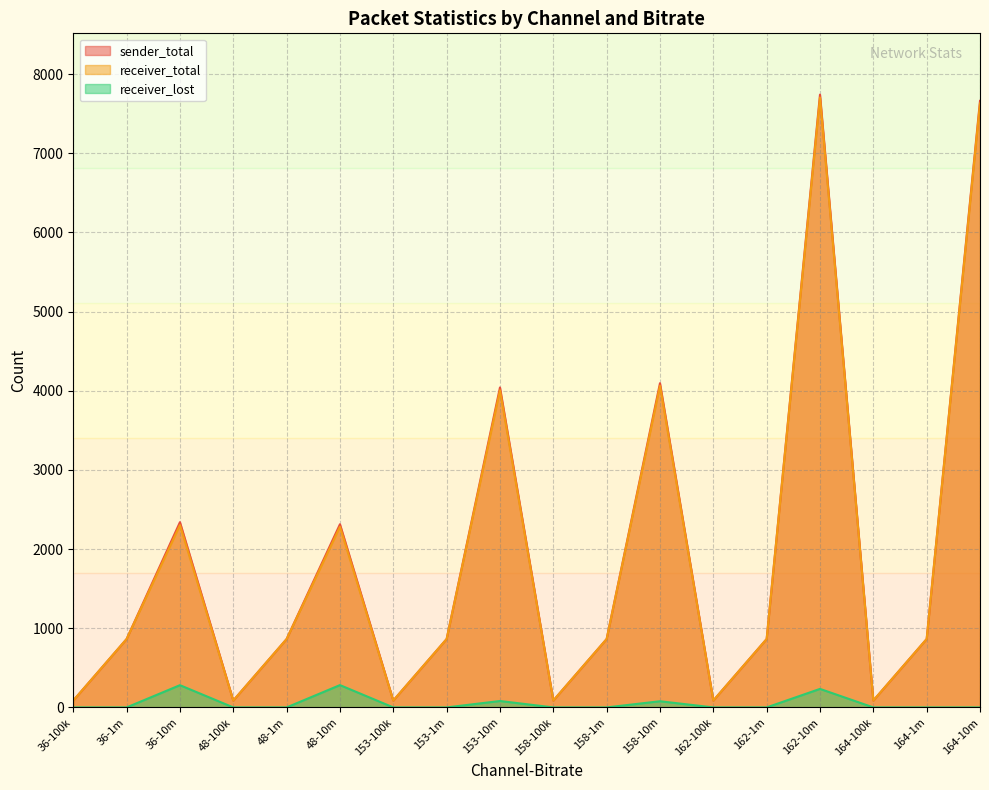

What is the value of the sender_total point at the 10th from the left?

87